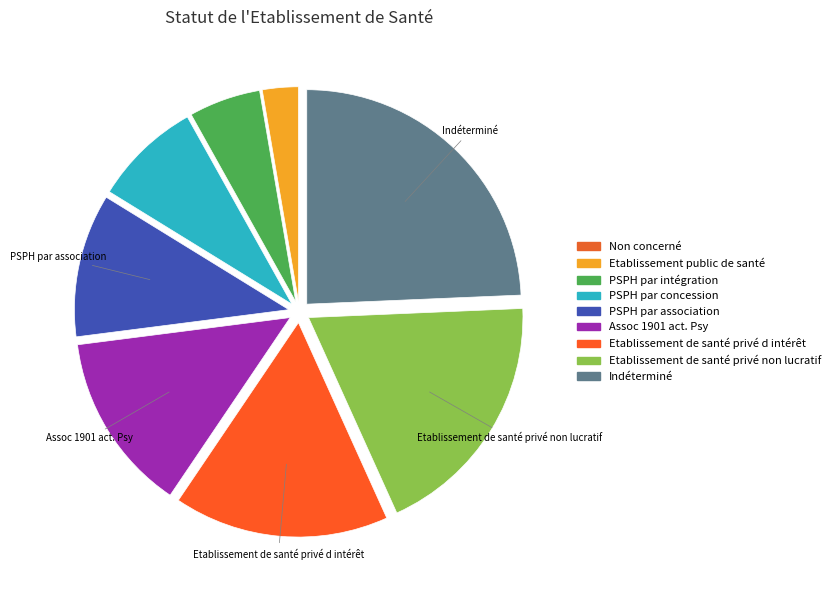

Count the number of slices in the pie.

9